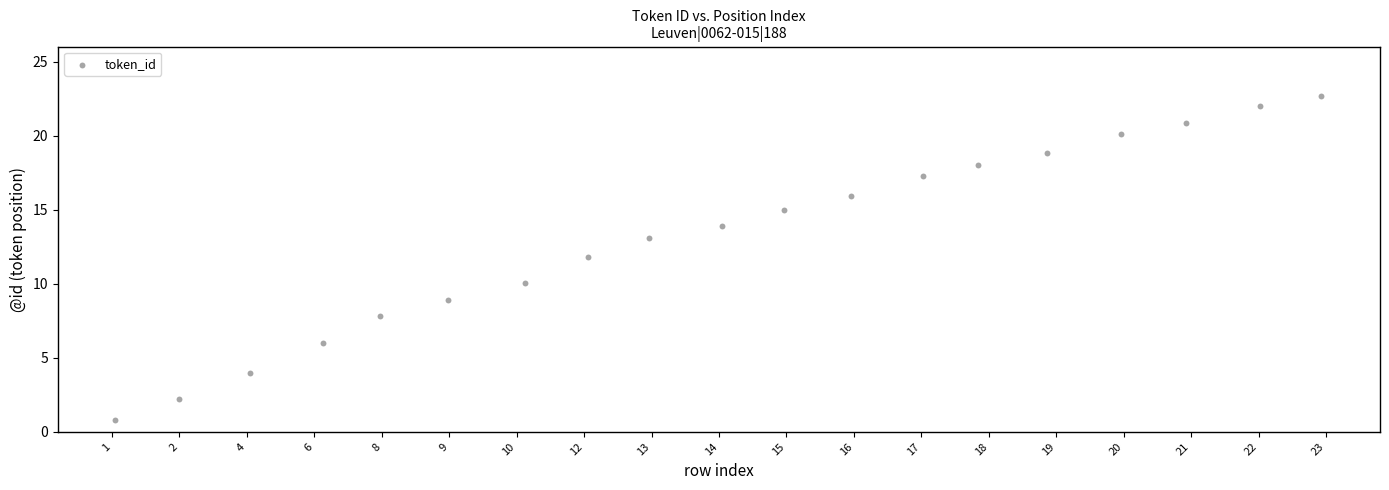

What is the range of X values (max minus min)?

17.9